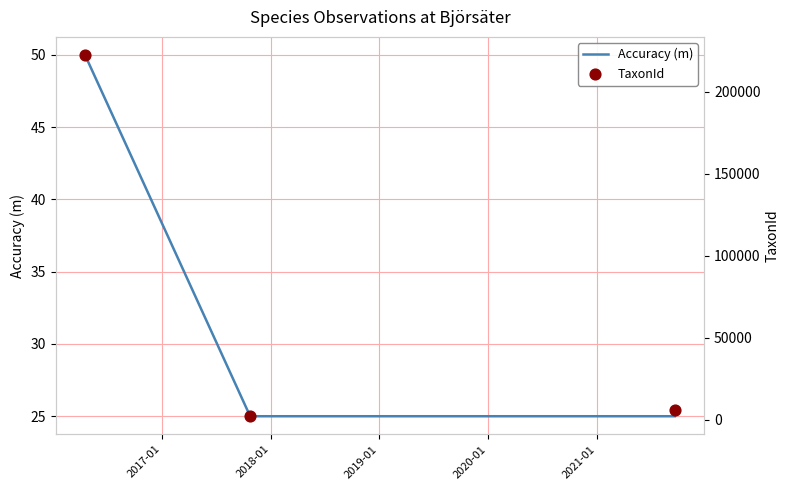

Which series reaches the maximum Y coordinate?

TaxonId